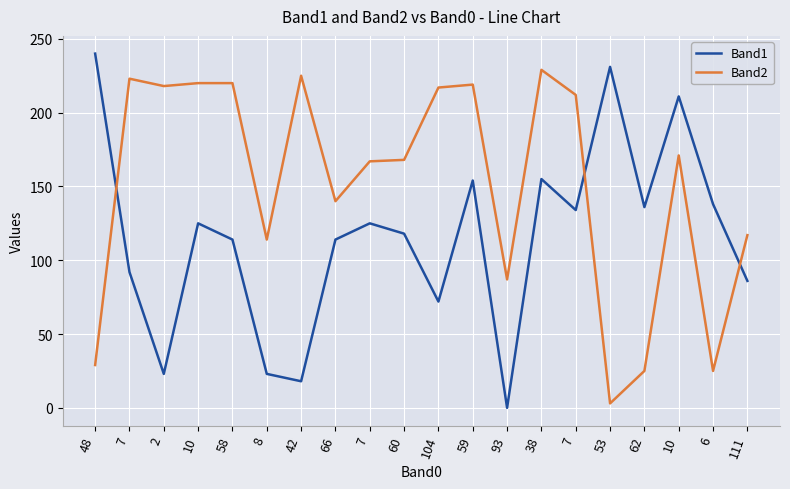

Does the chart have visible grid lines?

Yes